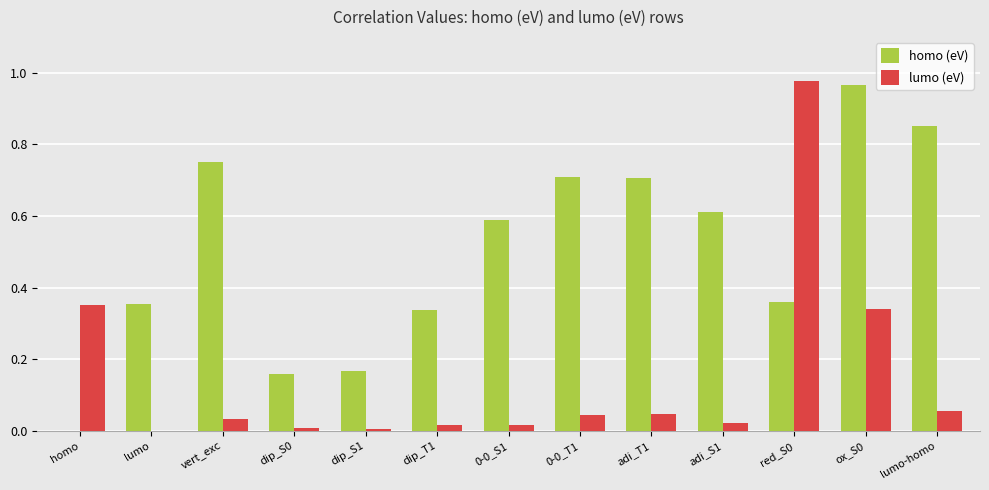

Between lumo and dip_S0, which series saw the biggest shift?

homo (eV)